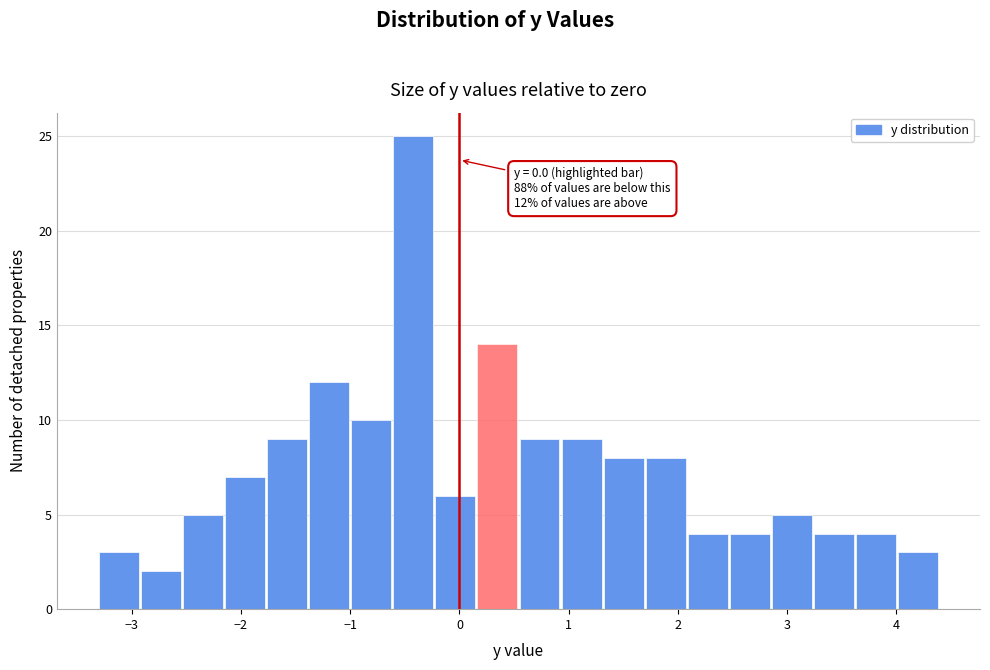

Read against the x-axis, roughly where is the centre of the tallest bar?

-0.4